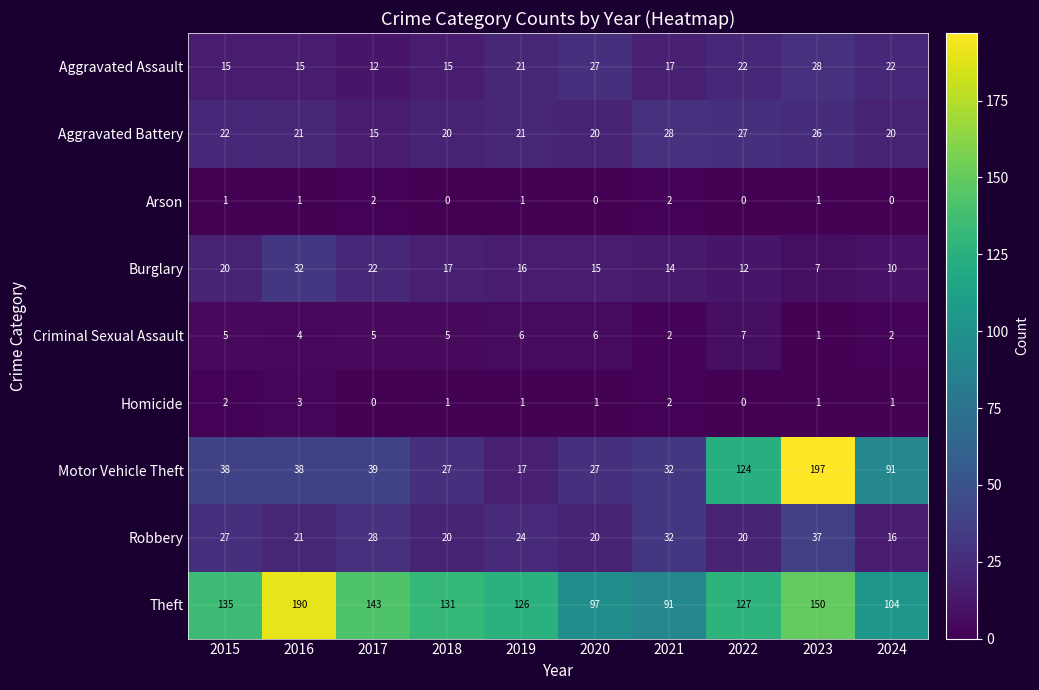

The value of Homicide at 2017 is 1. True or false?

False